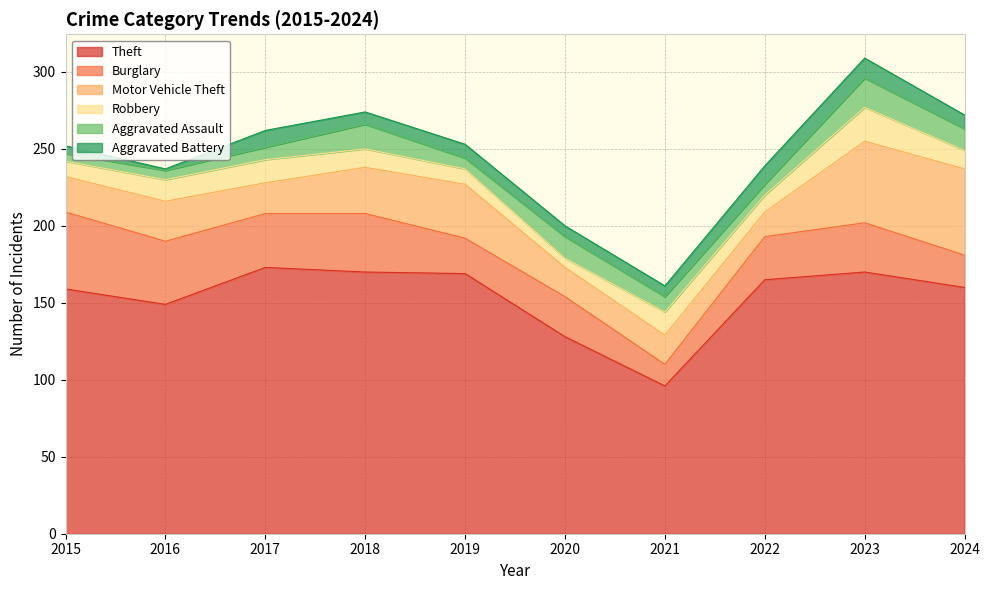

Which series has the largest range (max minus min)?

Theft